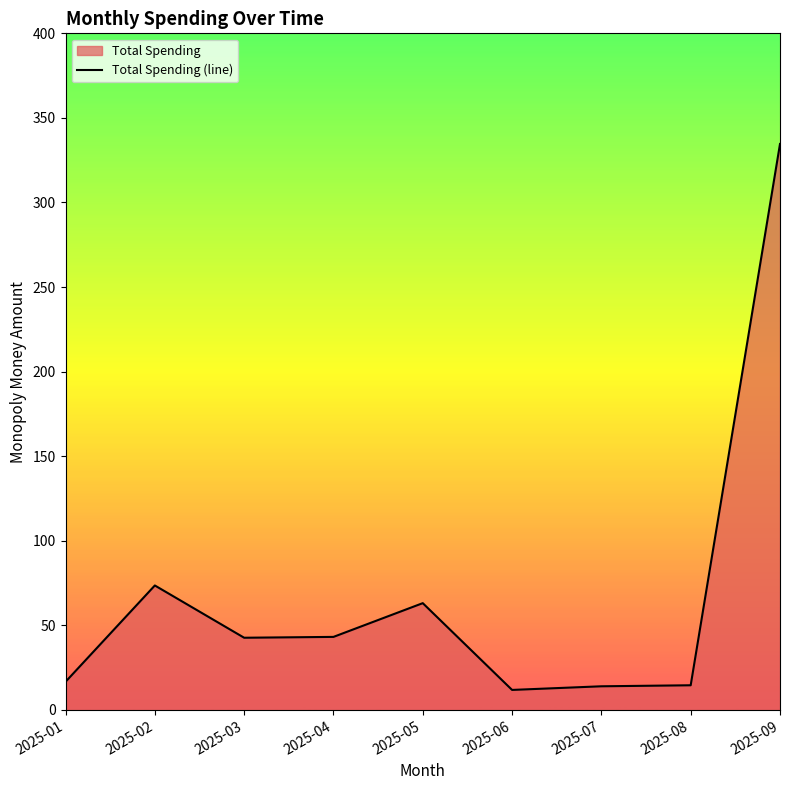

What is the value of the 8th point from the left?

14.6